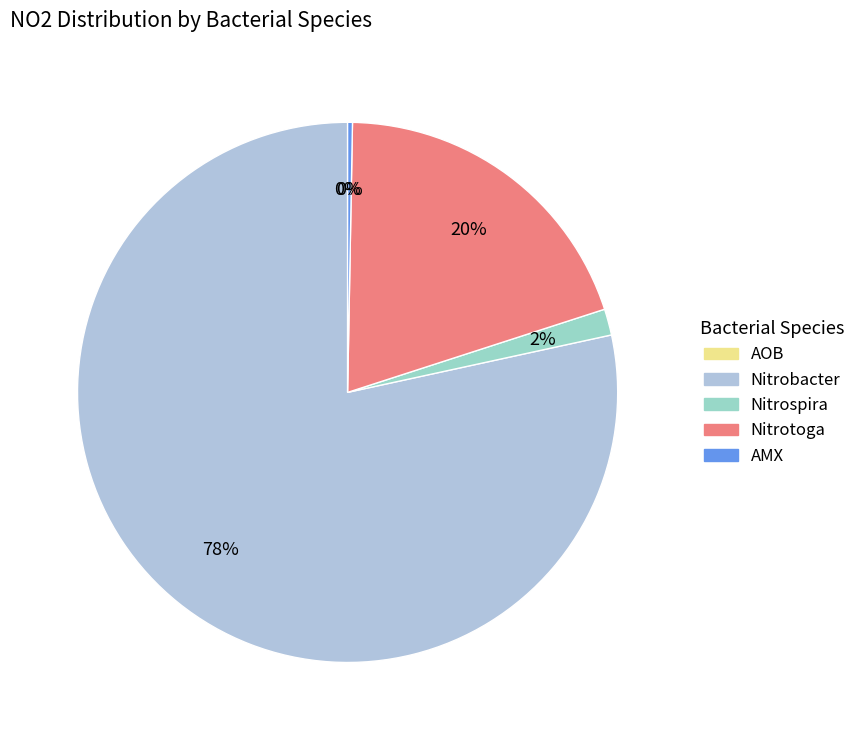

Count the number of slices in the pie.

5